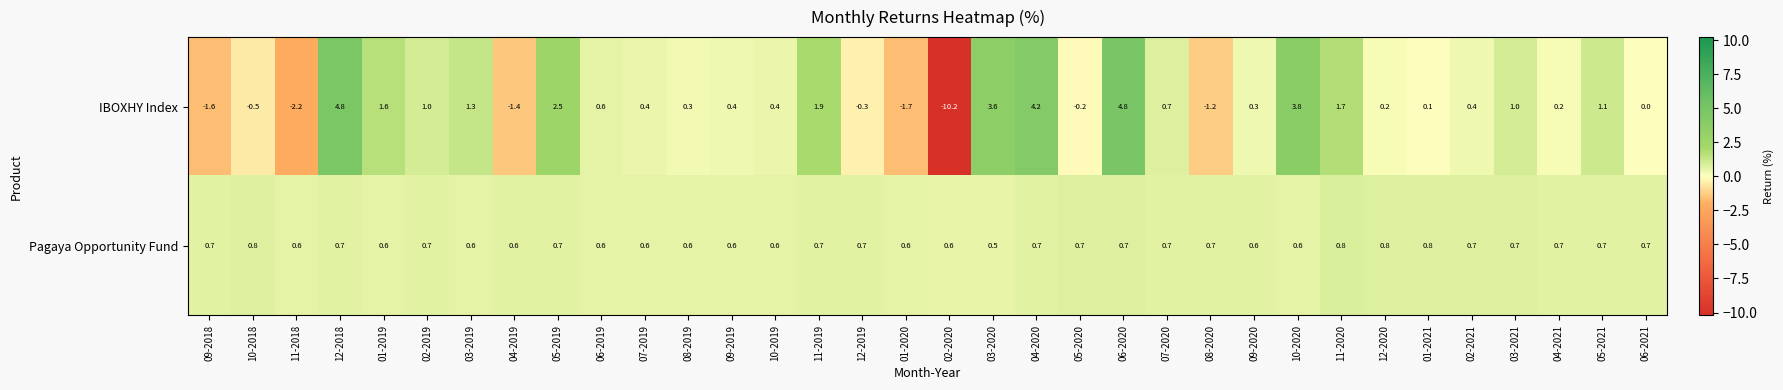

What is the average value of the IBOXHY Index series?

0.5